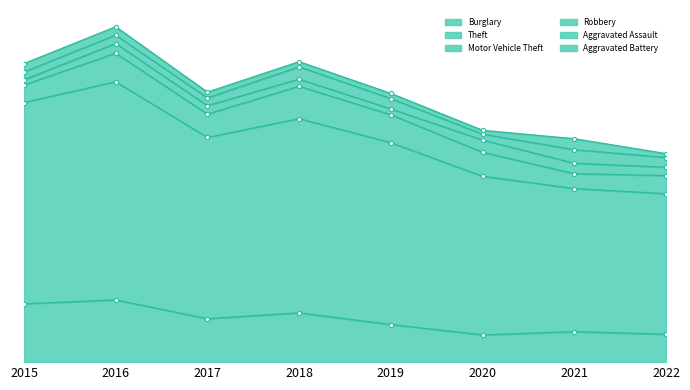

At which label is Theft closest to 277?

2017